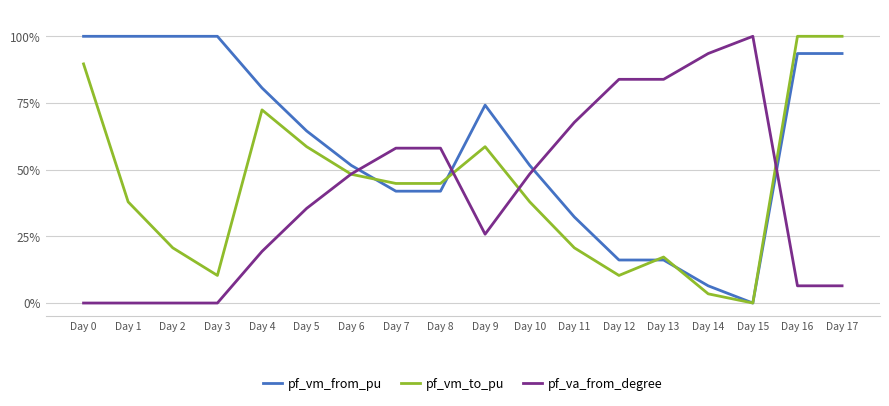

What is the difference between the highest and lowest values at Day 14?

90.1